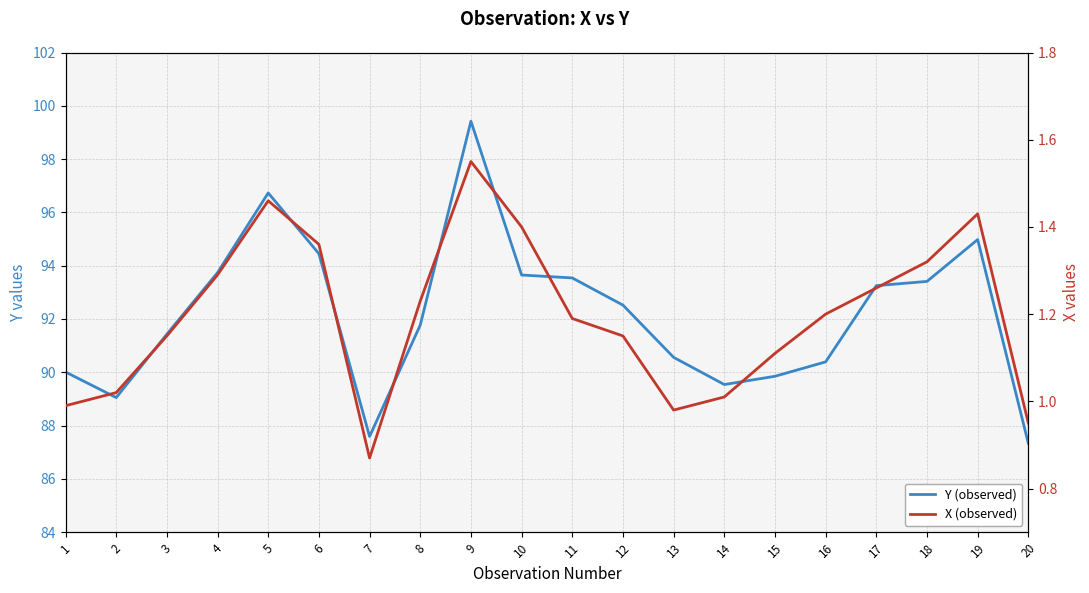

Is the value of Y (observed) at 20 greater than the value of X (observed) at 7?

Yes